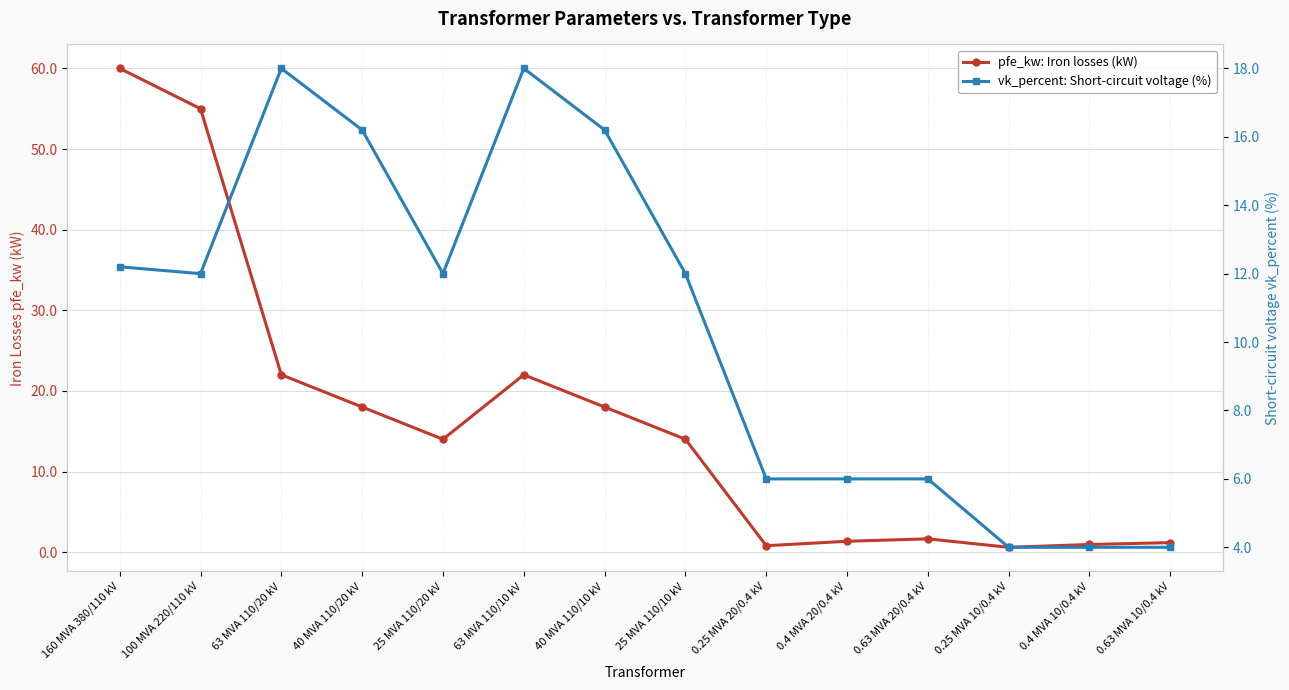

List the series in order of their overall mean, highest first.

pfe_kw: Iron losses (kW), vk_percent: Short-circuit voltage (%)